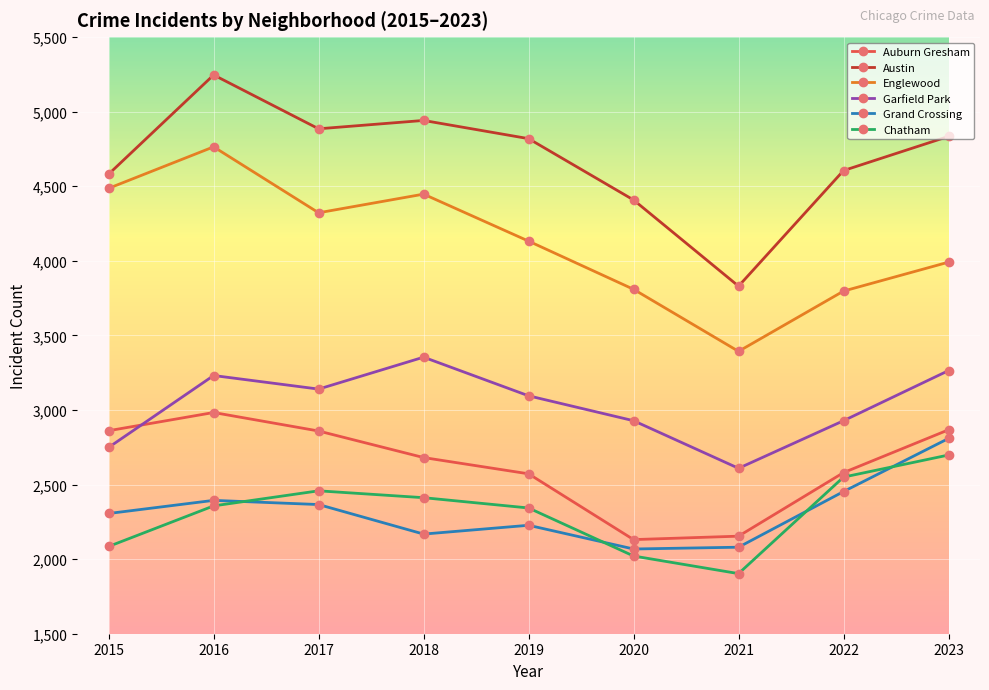

What is the greatest value displayed?

5246